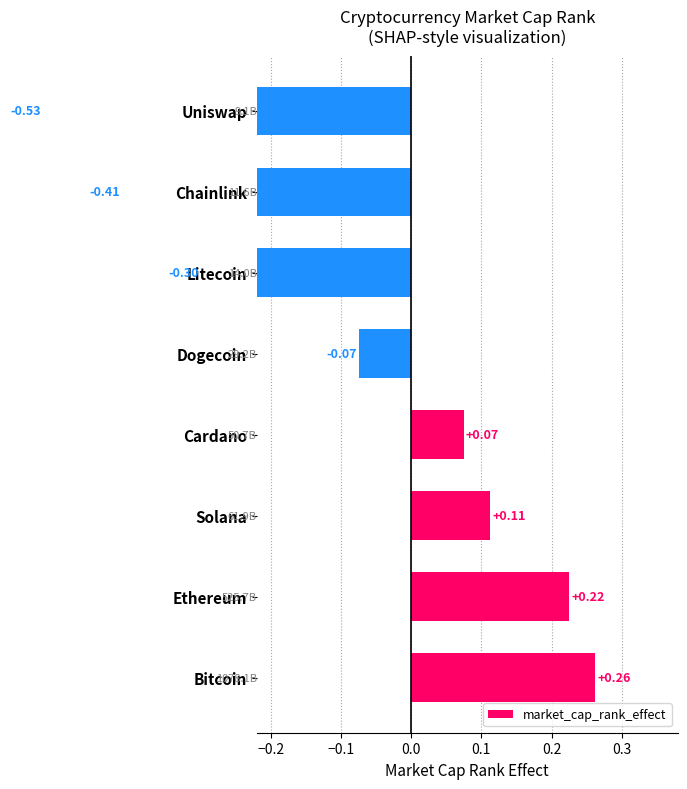

Reading left to right, extract all data points from this chart.

0.3	0.2	0.1	0.1	-0.1	-0.3	-0.4	-0.5